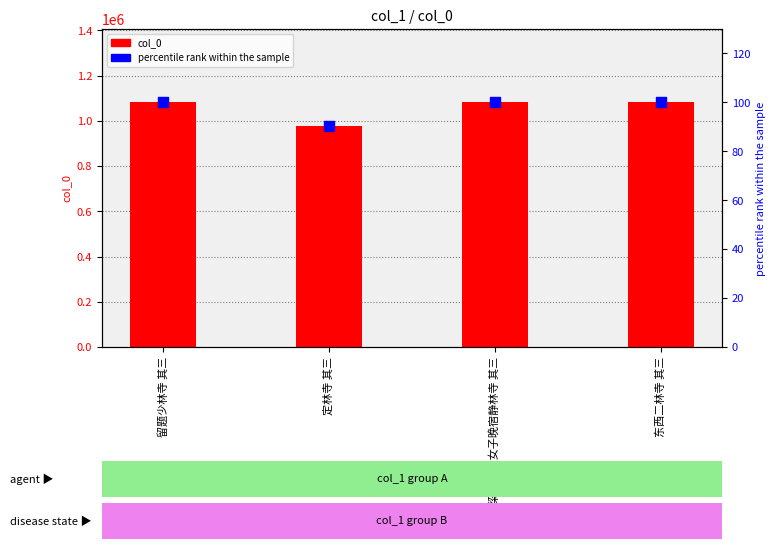

Which series reaches the maximum Y coordinate?

col_0